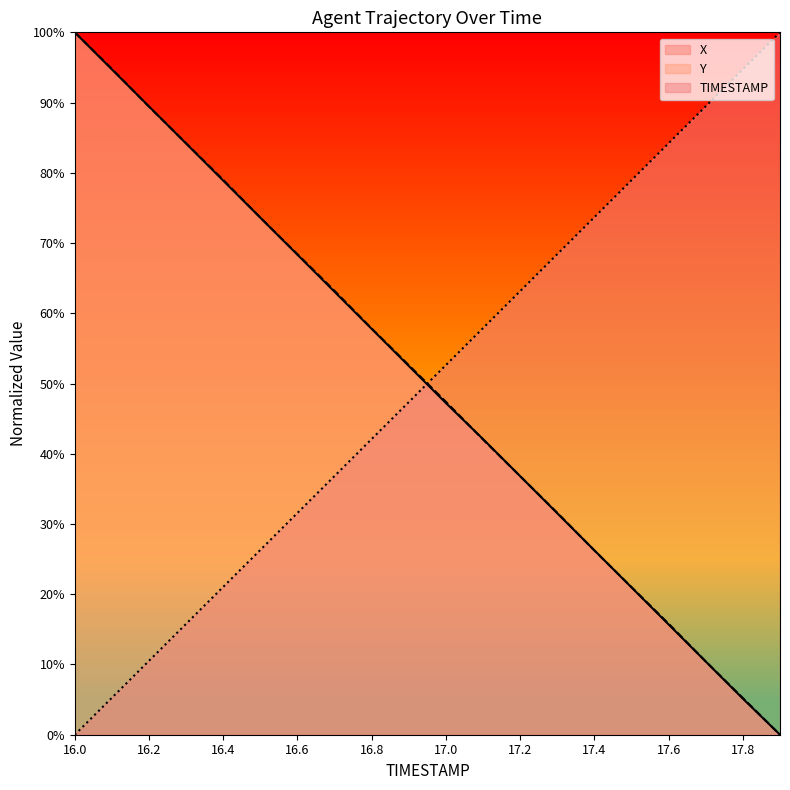

What is the difference between the Y values at 16.2 and 17.8?

84.2